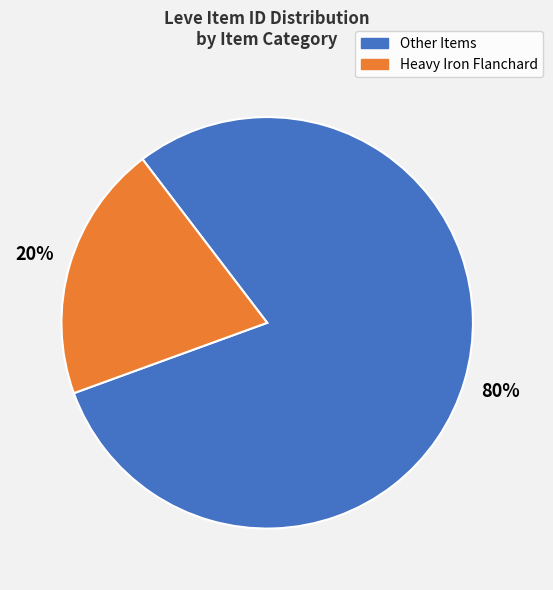

Does any single category account for the majority?

Yes